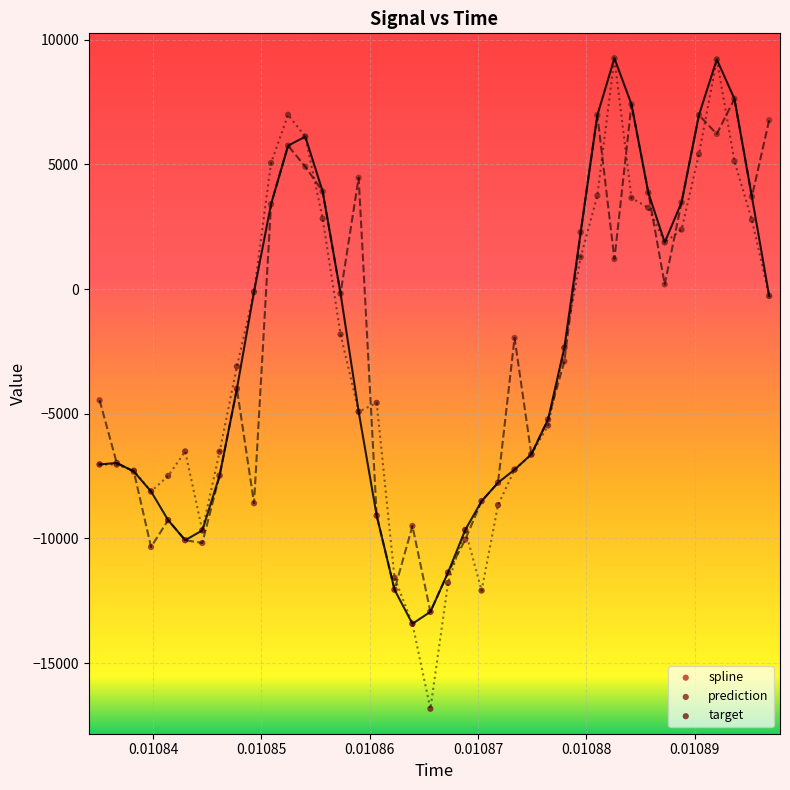

What are all the series names shown in the legend?

spline, prediction, target